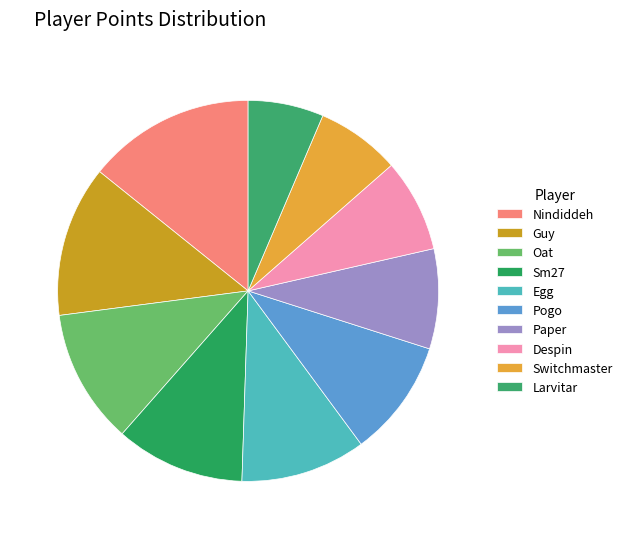

True or false: Pogo accounts for 4% of the total.

False